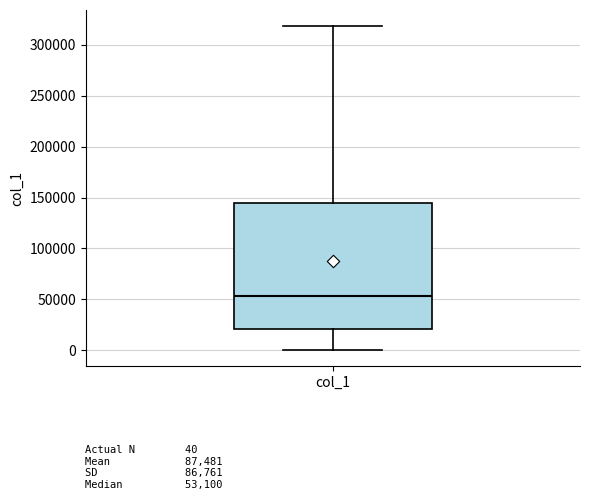

Where is the lower edge of the box for col_1 on the y-axis? The values are not printed on the chart, so give them approximately, as read against the axis.

20000